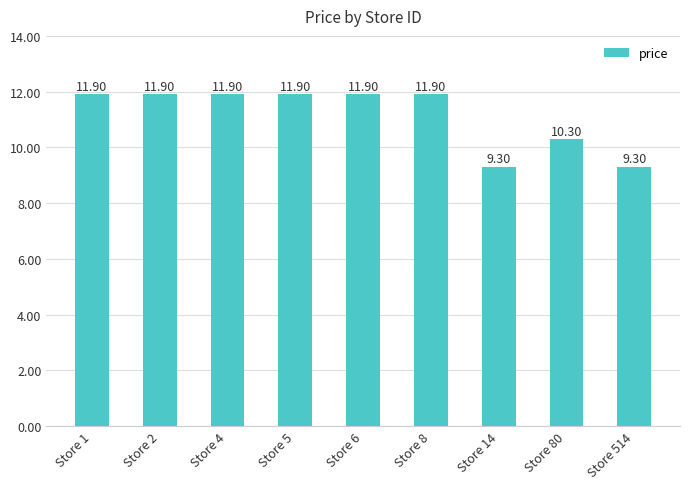

Reading left to right, what are all the values shown in this chart?

Store 1=11.9	Store 2=11.9	Store 4=11.9	Store 5=11.9	Store 6=11.9	Store 8=11.9	Store 14=9.3	Store 80=10.3	Store 514=9.3